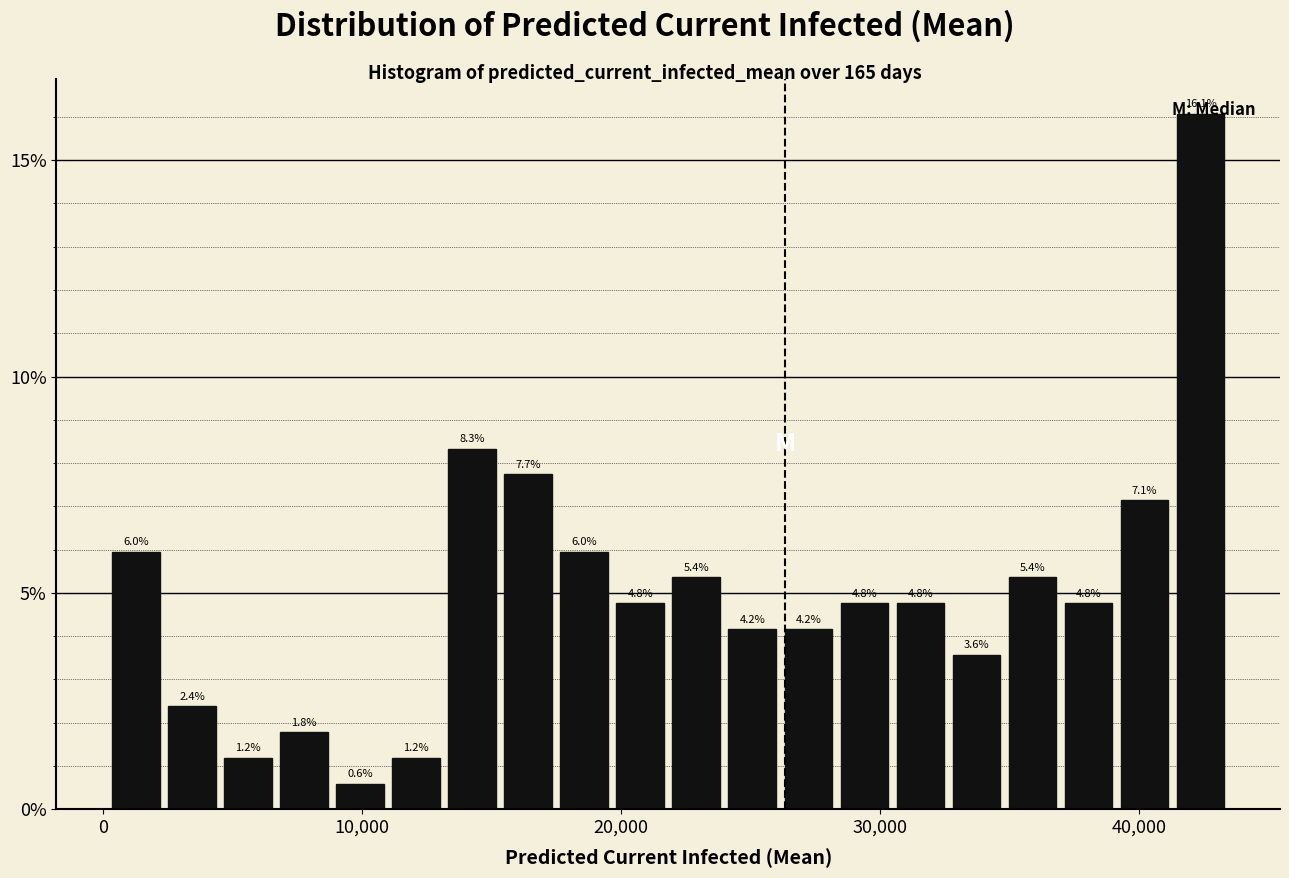

Read against the x-axis, roughly where is the centre of the tallest bar?

42000